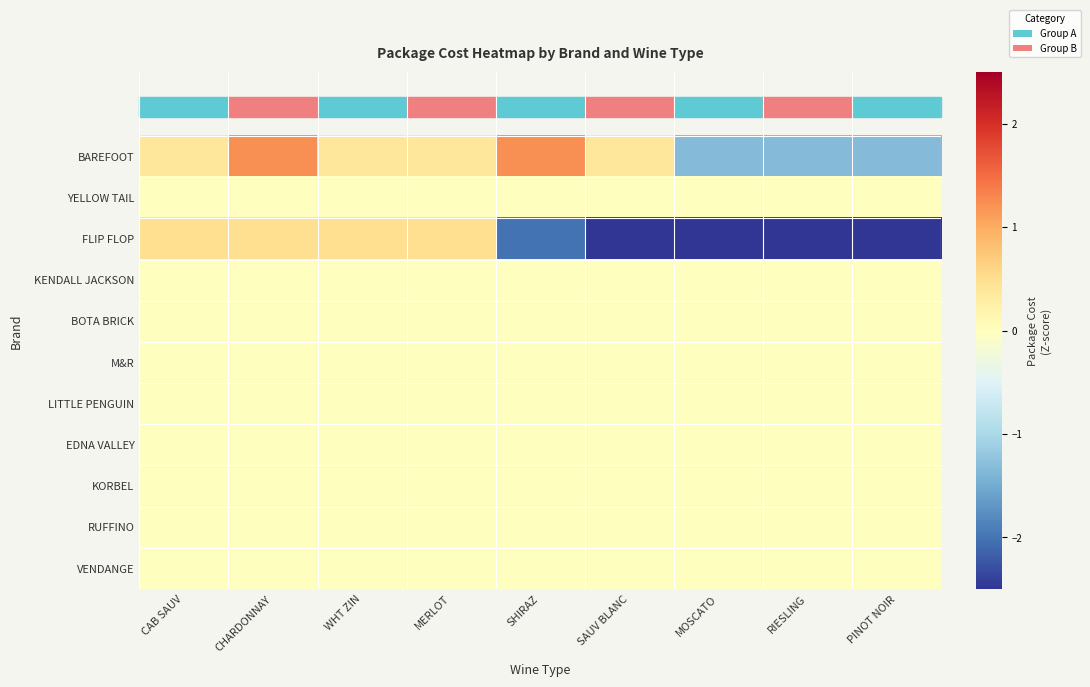

Which series has the widest spread of values?

FLIP FLOP